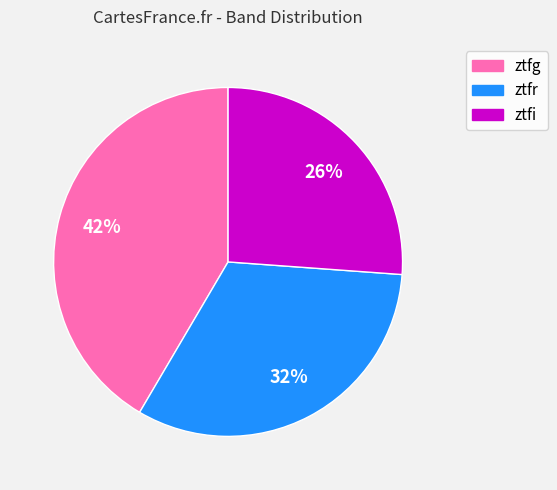

Count the number of slices in the pie.

3